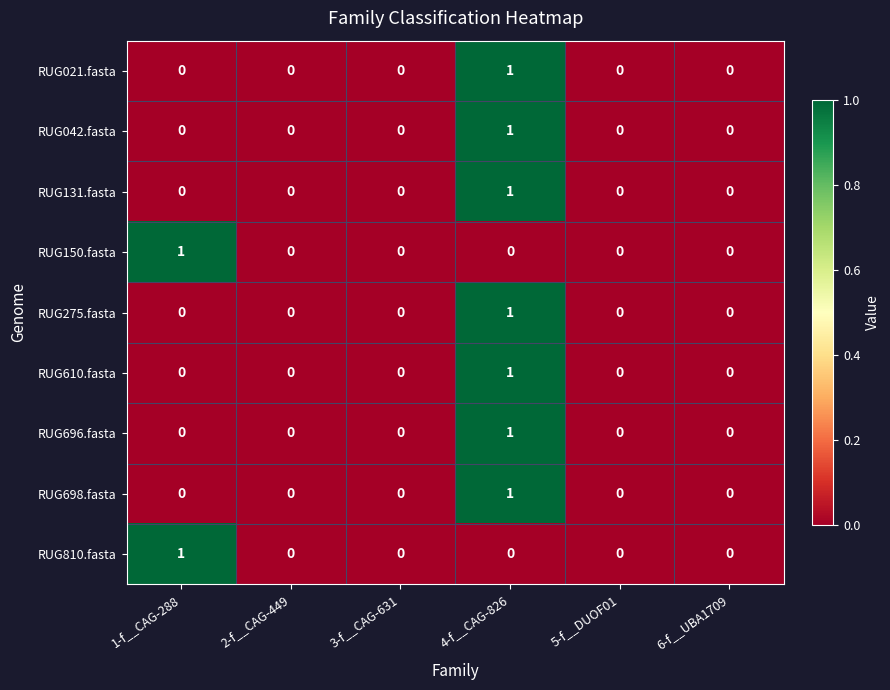

True or false: RUG810.fasta has a value of 0 at 4-f__CAG-826.

True